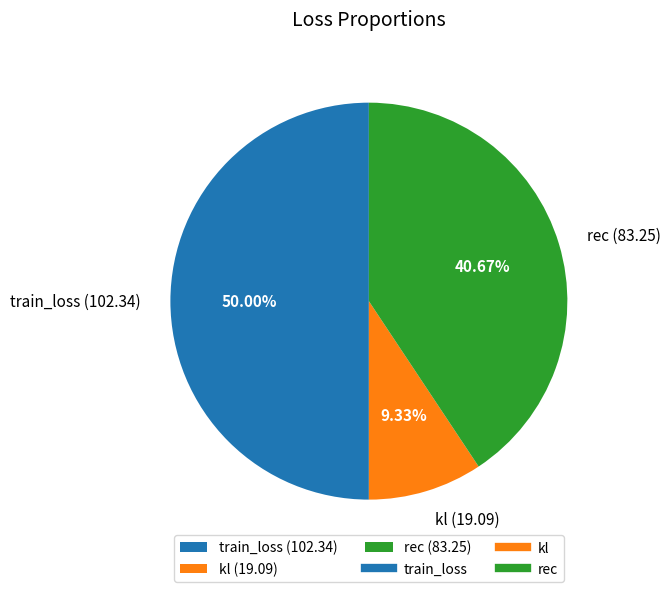

Rank the categories by value from highest to lowest.

train_loss, rec, kl